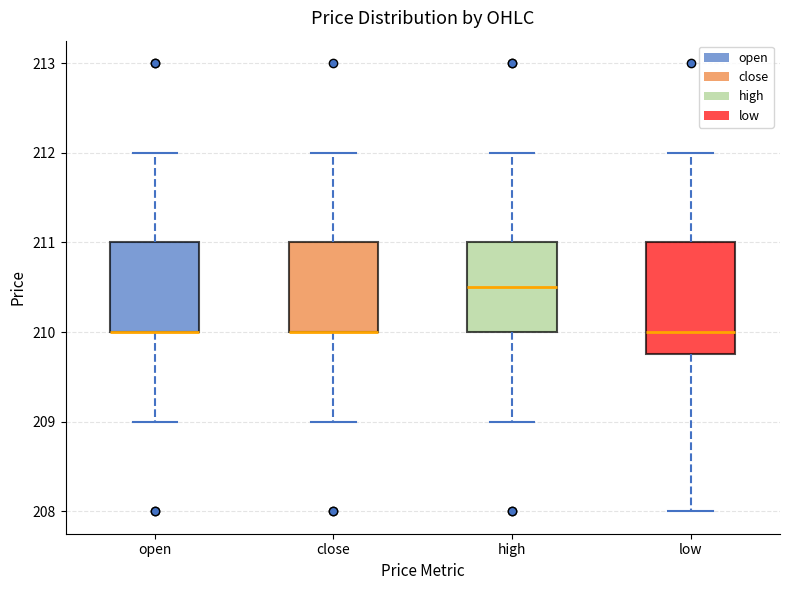

Reading left to right, read every box against the y-axis: the position of its median line, the range the box covers, and the ends of its whiskers. The values are not printed on the chart, so give them approximately, as read against the axis.

open: median 210.0 (drawn on the box's lower edge), box 210.0 to 211.0, whiskers 209.0 to 212.0
close: median 210.0 (drawn on the box's lower edge), box 210.0 to 211.0, whiskers 209.0 to 212.0
high: median 210.5, box 210.0 to 211.0, whiskers 209.0 to 212.0
low: median 210.0, box 209.8 to 211.0, whiskers 208.0 to 212.0